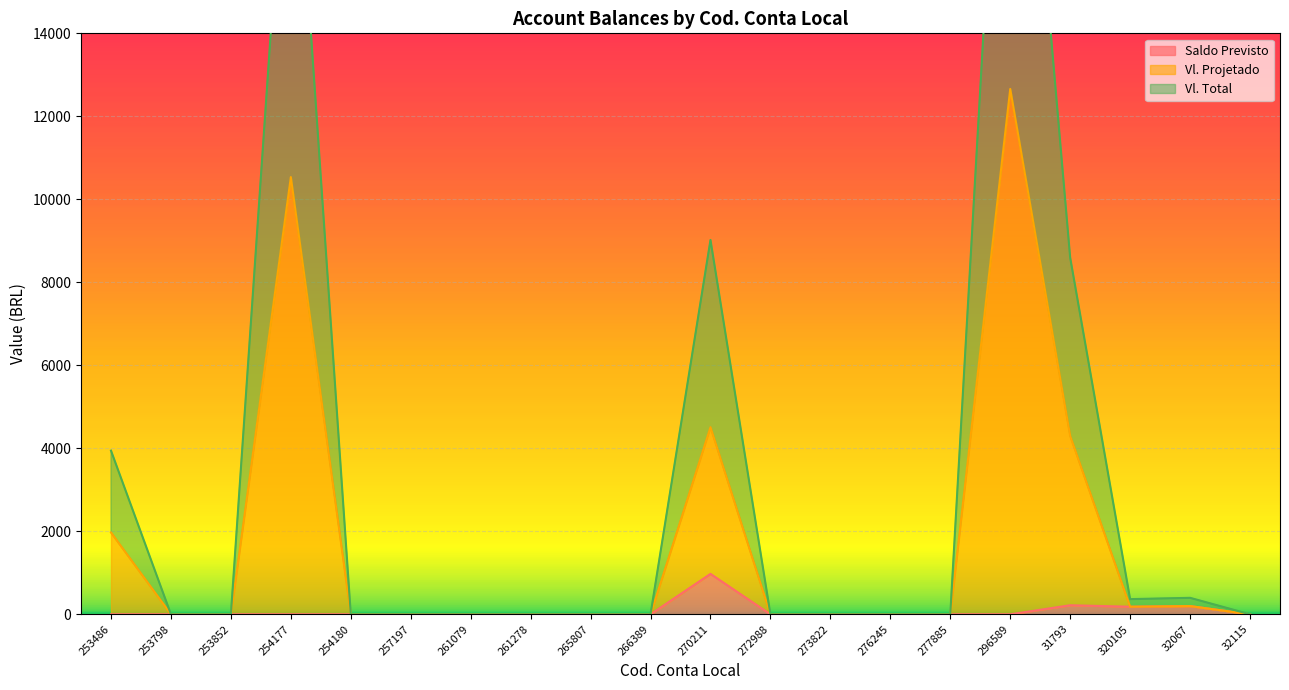

What is the maximum value for Vl. Projetado?

12660.0